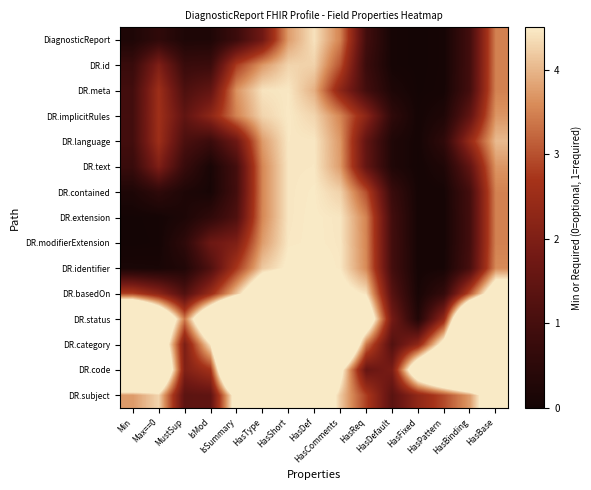

At Max==0, list the series in order from smallest to largest.

DR.modifierExtension, DR.extension, DR.identifier, DR.contained, DiagnosticReport, DR.text, DR.id, DR.basedOn, DR.language, DR.meta, DR.implicitRules, DR.subject, DR.category, DR.status, DR.code